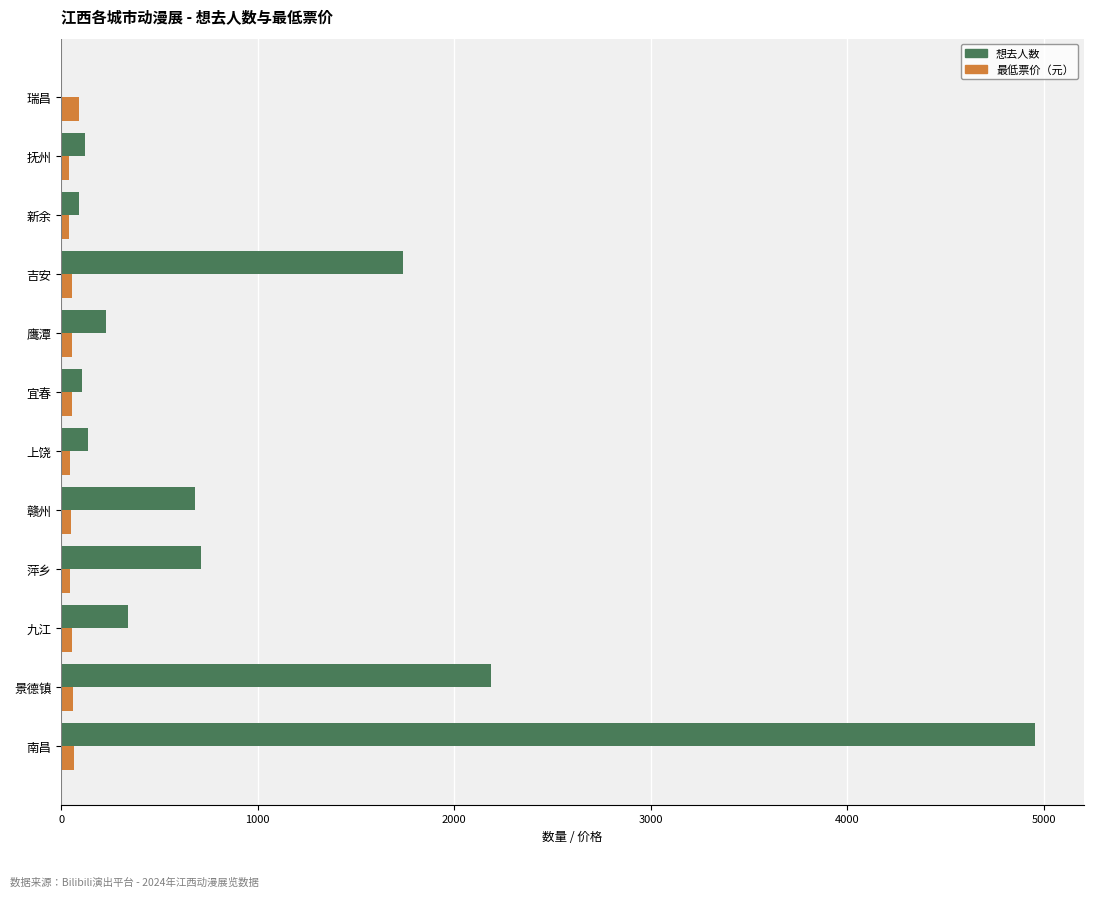

At which category is the sum across all series the highest?

南昌